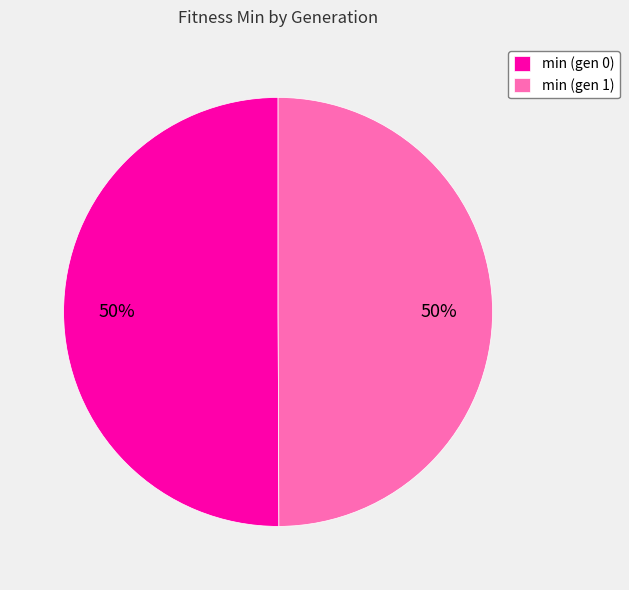

Is it true that min (gen 1) is 60% of the pie?

False